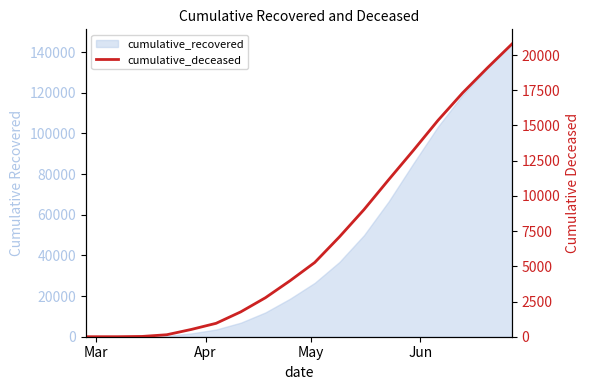

True or false: the data has more than 2 interior local peaks.

False